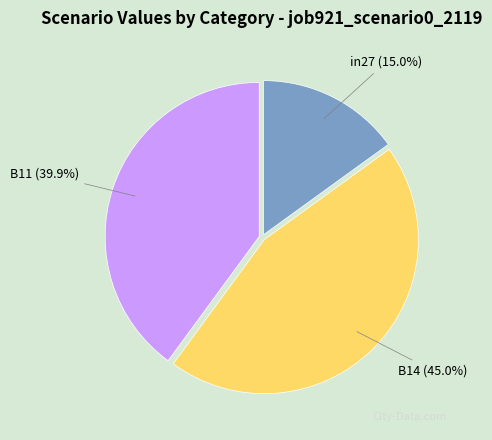

How many slices are in this pie chart?

3